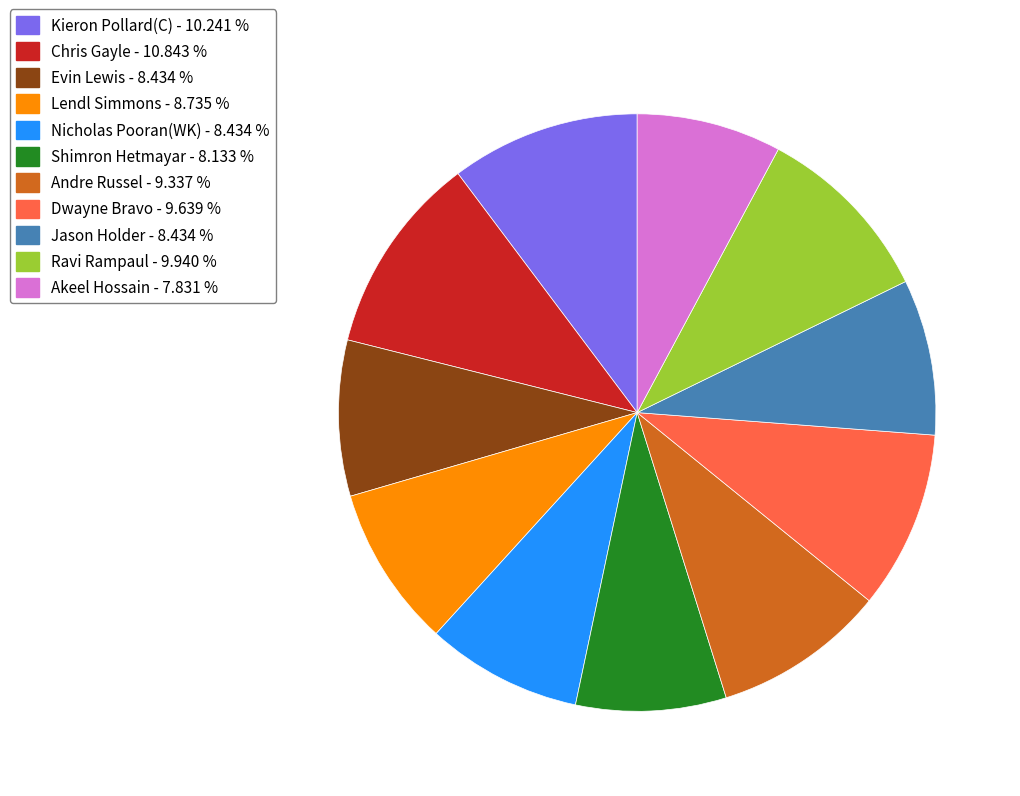

Combined, do Chris Gayle and Evin Lewis account for over 50%?

No